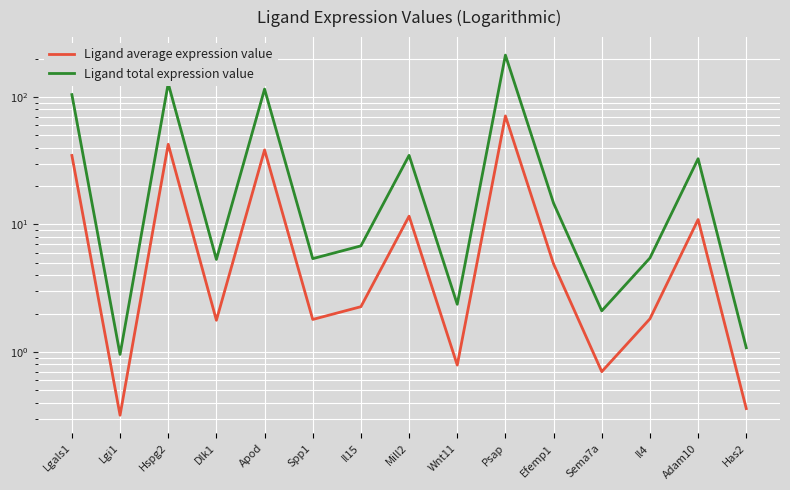

Reading left to right, what are all the values shown in this chart?

Ligand average expression value: 34.8	0.3	42.6	1.8	38.5	1.8	2.3	11.6	0.8	71.0	4.9	0.7	1.8	10.9	0.4
Ligand total expression value: 104.4	1.0	127.8	5.3	115.4	5.4	6.8	34.9	2.4	213.1	14.7	2.1	5.5	32.8	1.1